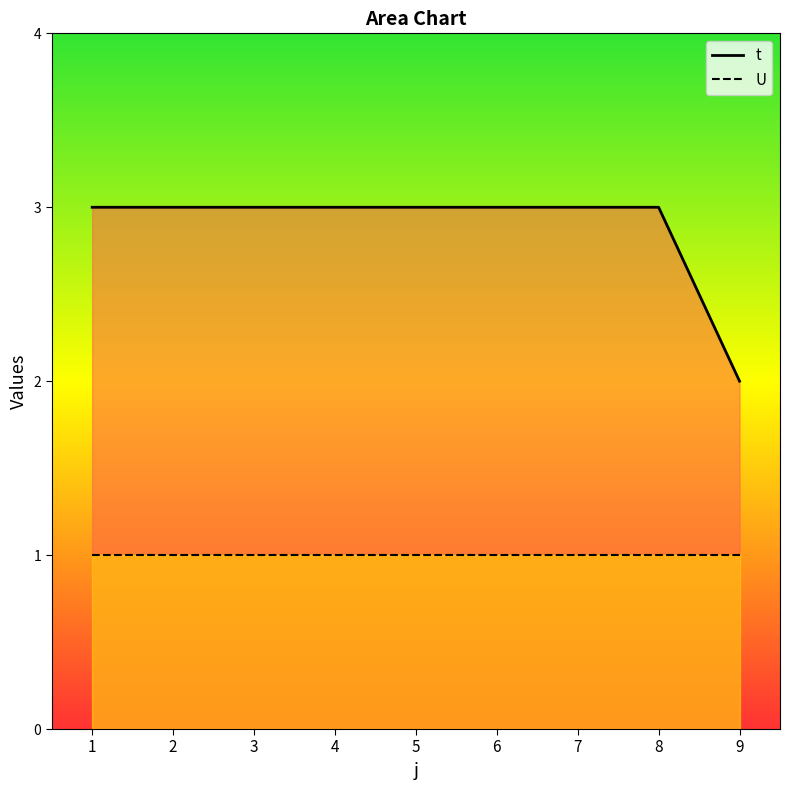

Reading right to left, list all the values displayed in this chart.

9=2	8=3	7=3	6=3	5=3	4=3	3=3	2=3	1=3